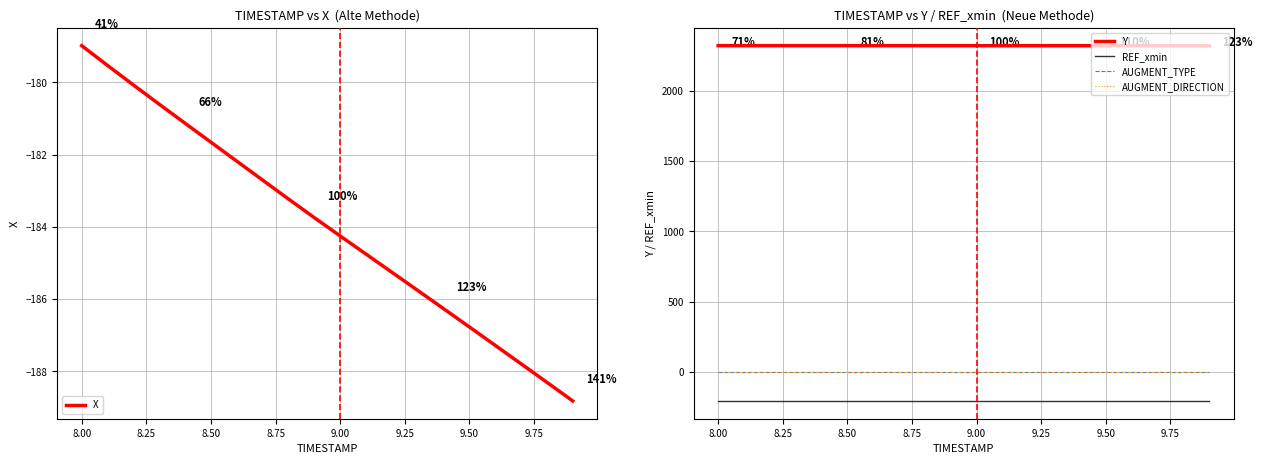

What are all the series names shown in the legend?

X, Y, REF_xmin, AUGMENT_TYPE, AUGMENT_DIRECTION